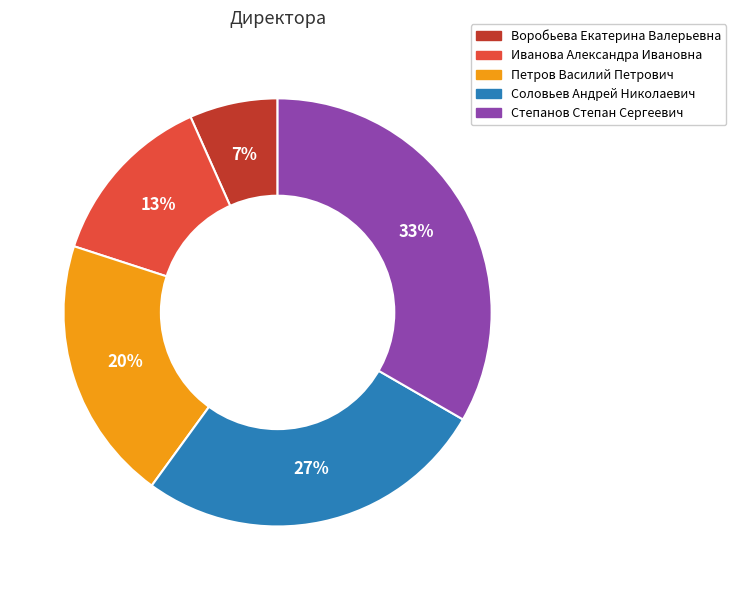

Is there a majority slice in this chart?

No